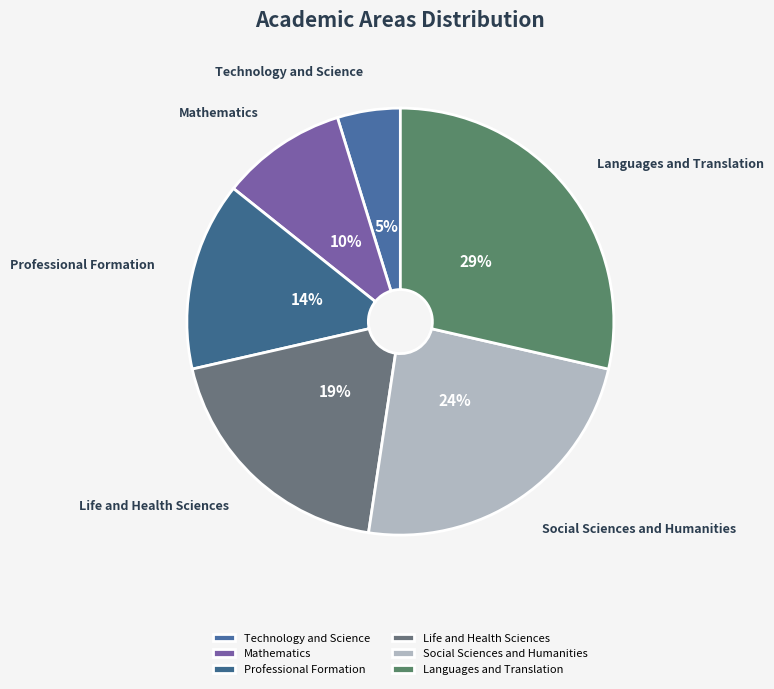

What is the smallest slice in the pie chart?

Technology and Science